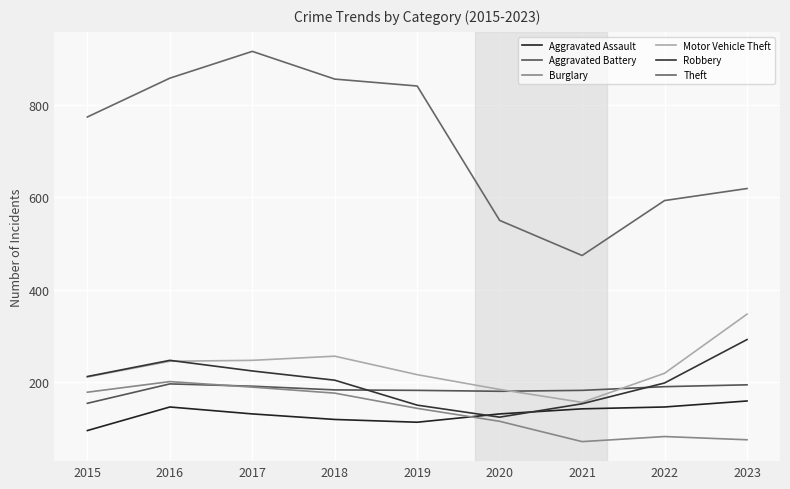

What is the approximate value of Burglary at 2018, to the nearest 5?

175